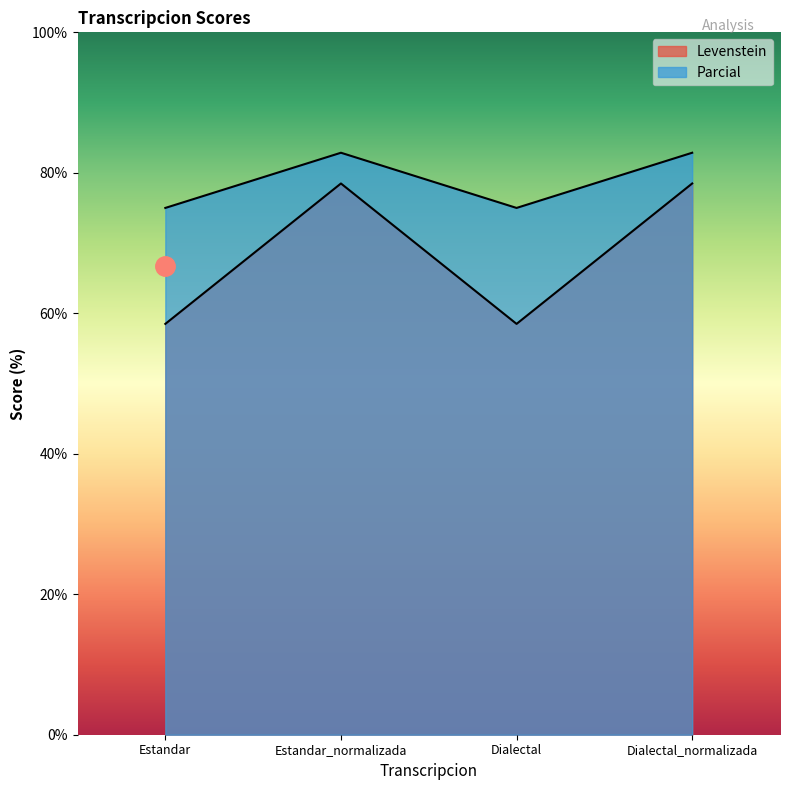

Reading left to right, list all the values displayed in this chart.

Levenstein: Estandar=58.5	Estandar_normalizada=78.5	Dialectal=58.5	Dialectal_normalizada=78.5
Parcial: Estandar=75.0	Estandar_normalizada=82.9	Dialectal=75.0	Dialectal_normalizada=82.9